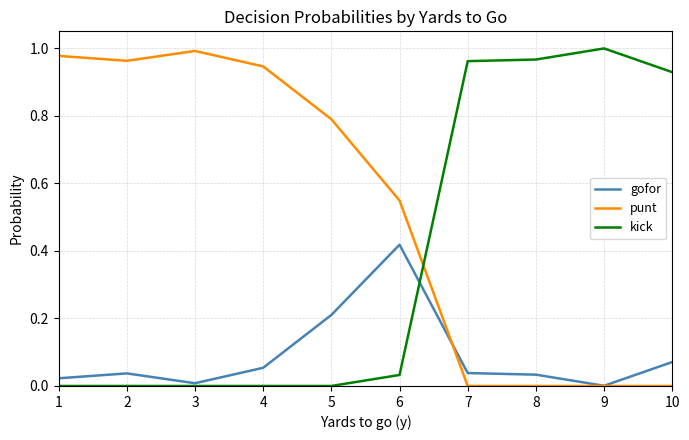

What are all the series names shown in the legend?

gofor, punt, kick